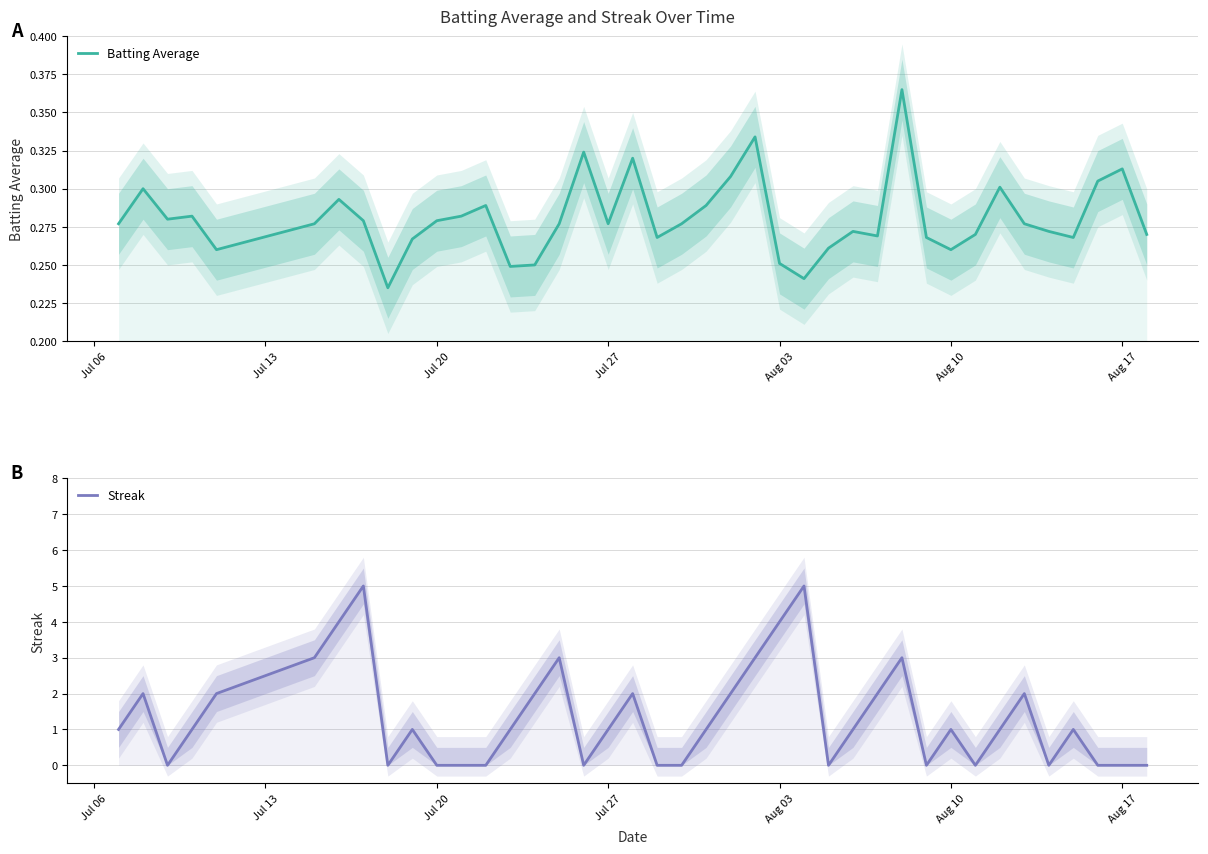

Rank the series by their maximum value, from highest to lowest.

Streak, Batting Average